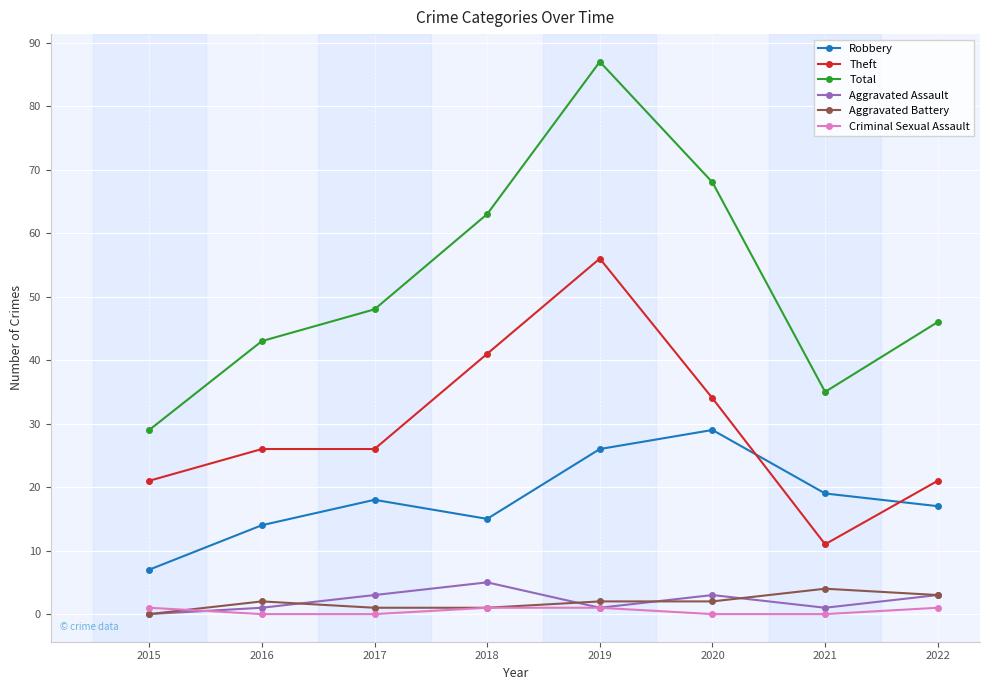

What is the value of the Total point at the 8th from the left?

46